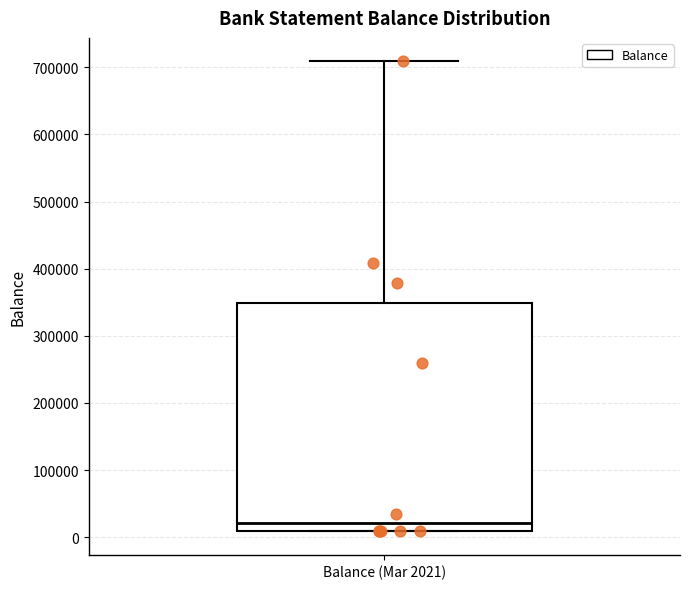

Where does the median line of the box for Balance (Mar 2021) sit on the y-axis? The values are not printed on the chart, so give them approximately, as read against the axis.

20000